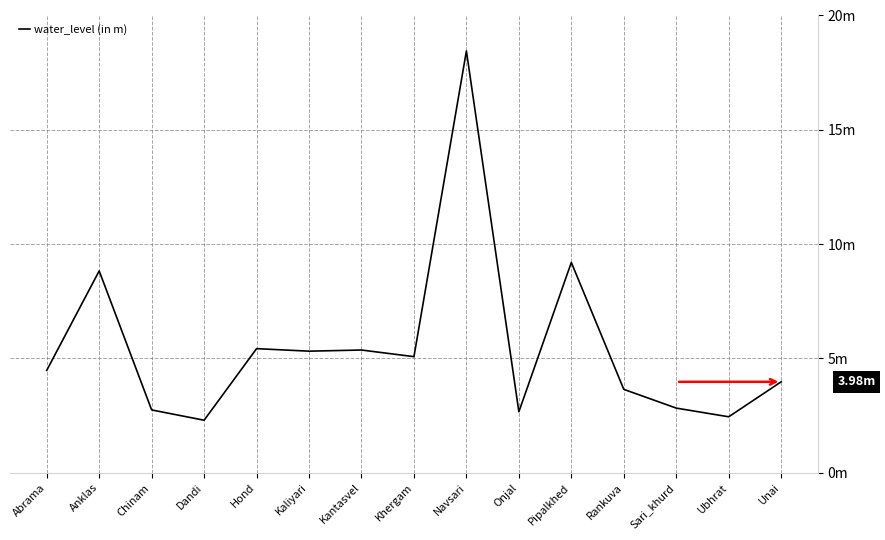

Is it true that the value at Navsari is 28.2?

False